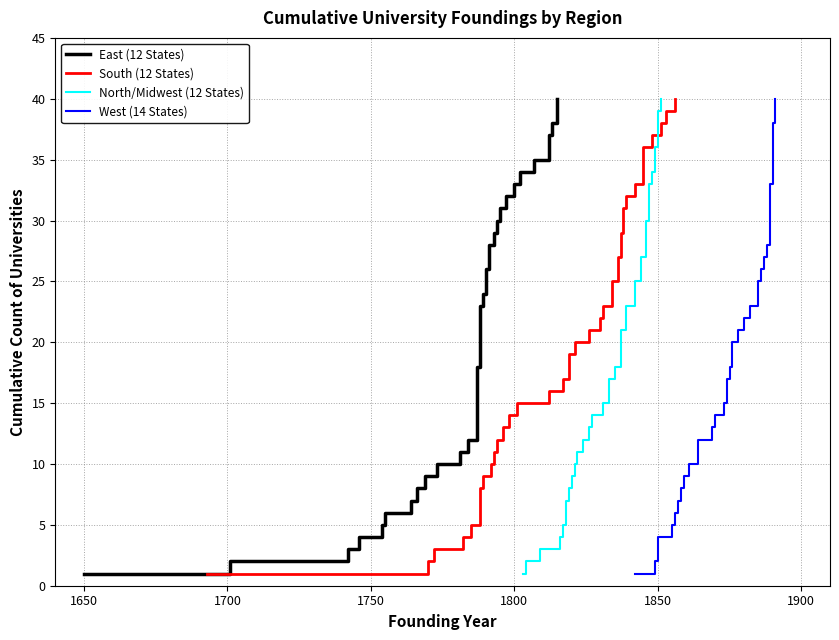

Is the value of North/Midwest (12 States) at 9 greater than the value of West (14 States) at 1850?

Yes